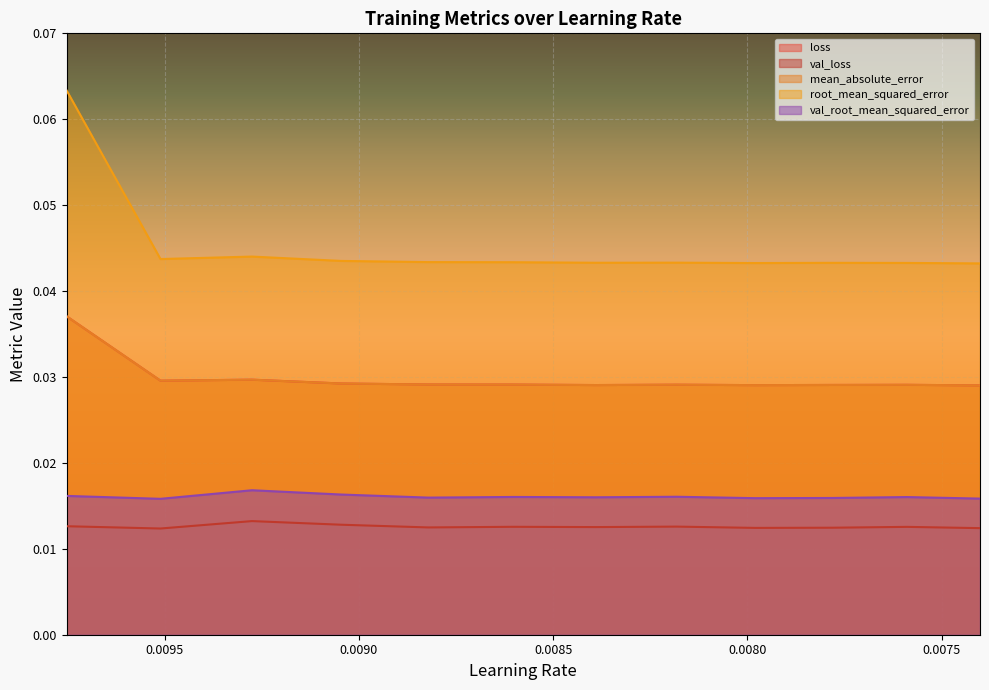

Which series has the largest total across all categories?

root_mean_squared_error